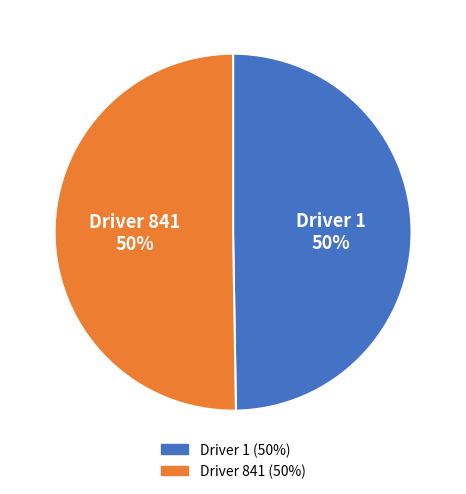

To the nearest percent, what is the combined percentage of Driver 1 and Driver 841?

100%